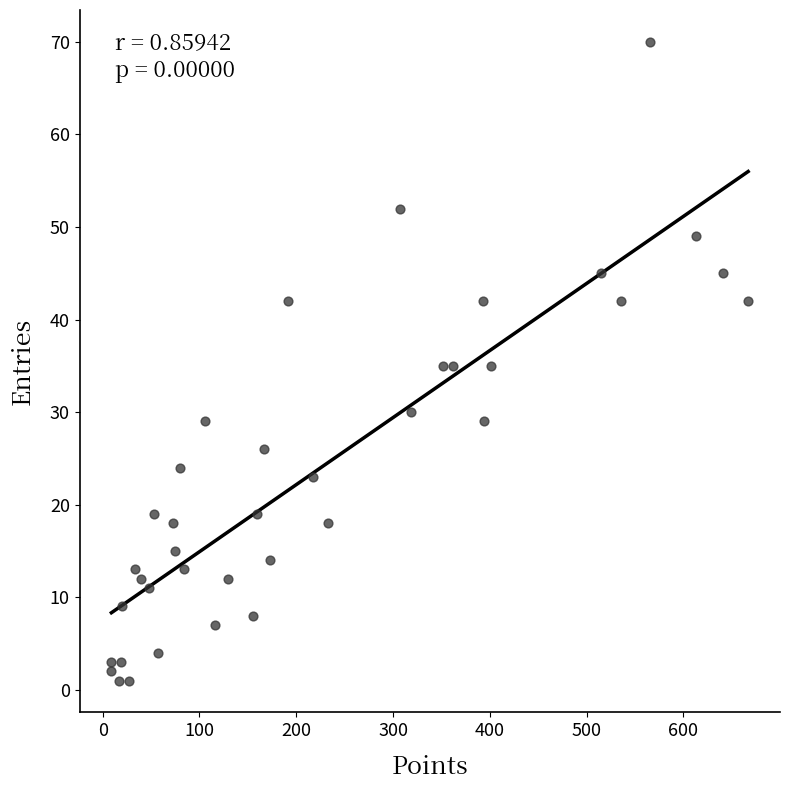

What is the range of X values (max minus min)?

658